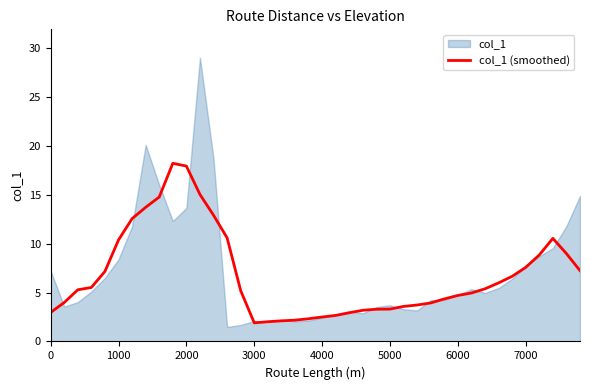

What is the smallest value displayed?

1.9